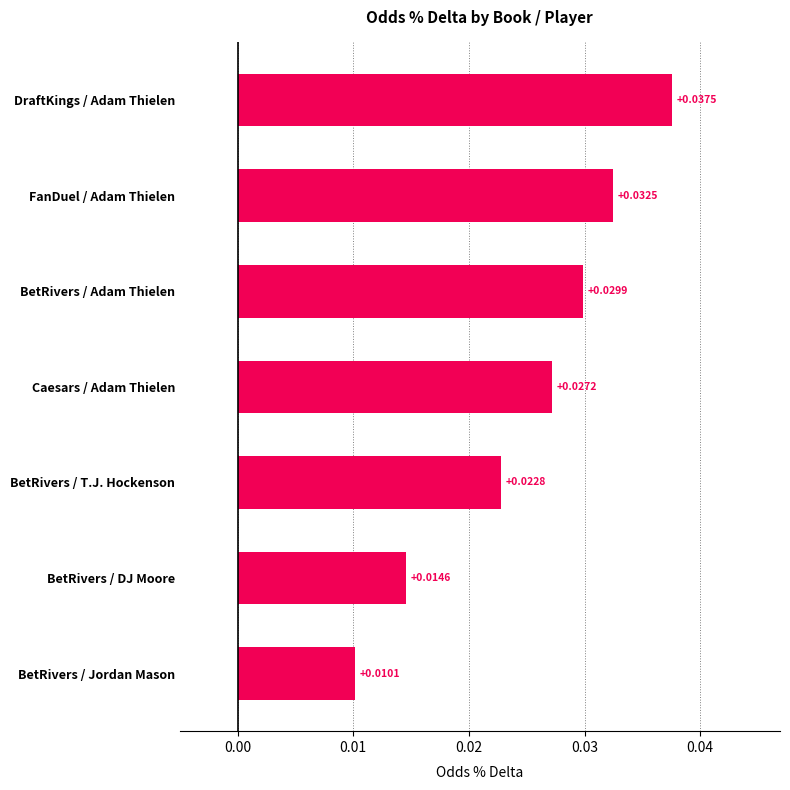

List the labels in order of value, largest first.

DraftKings / Adam Thielen, FanDuel / Adam Thielen, BetRivers / Adam Thielen, Caesars / Adam Thielen, BetRivers / T.J. Hockenson, BetRivers / DJ Moore, BetRivers / Jordan Mason